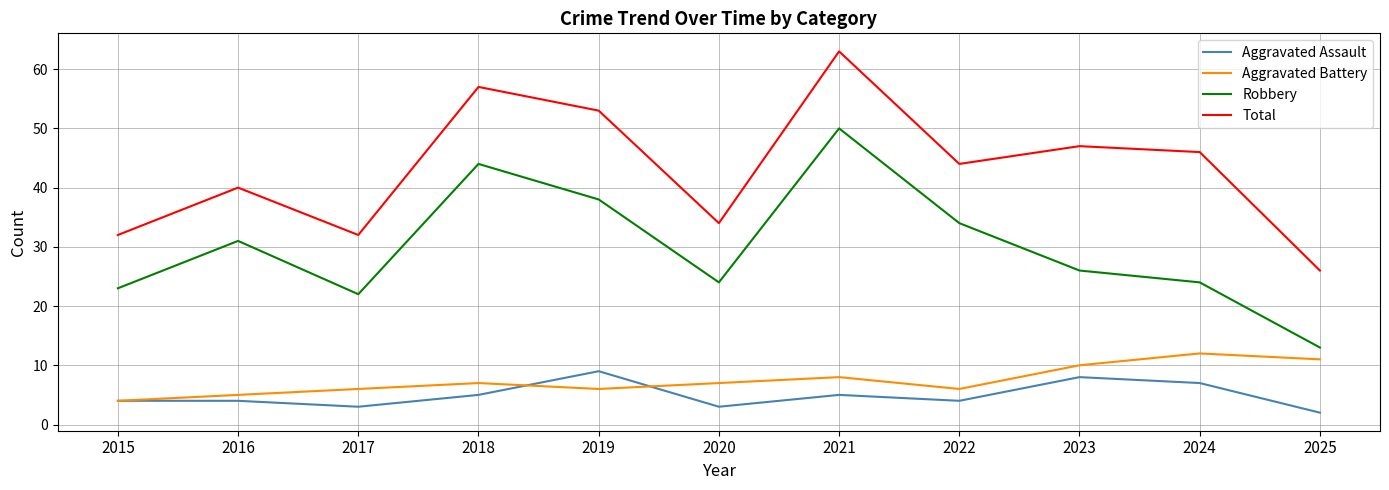

List the series in order of their peak value, lowest first.

Aggravated Assault, Aggravated Battery, Robbery, Total